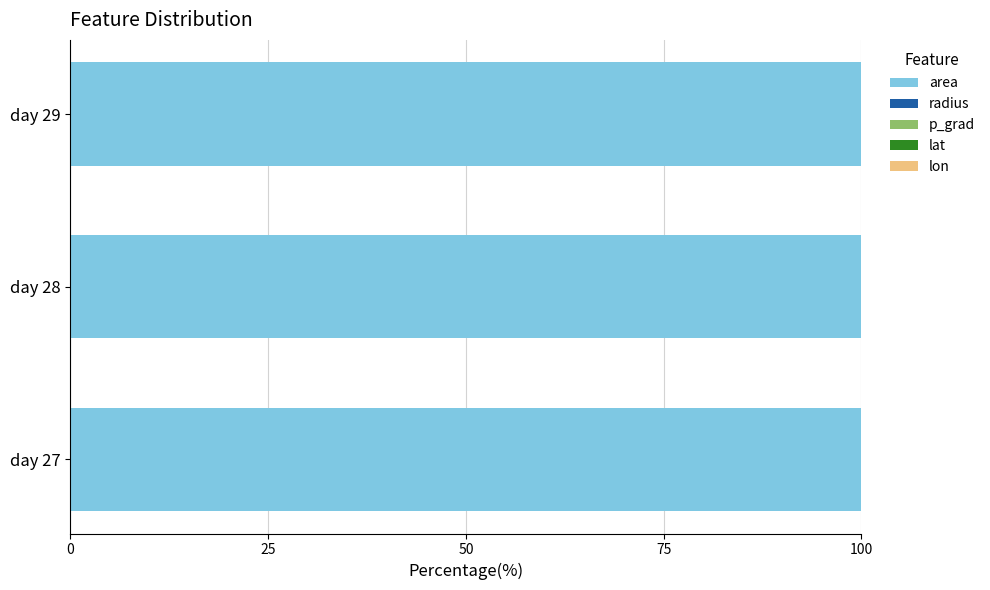

True or false: area has a value of 154.2 at day 28.

False